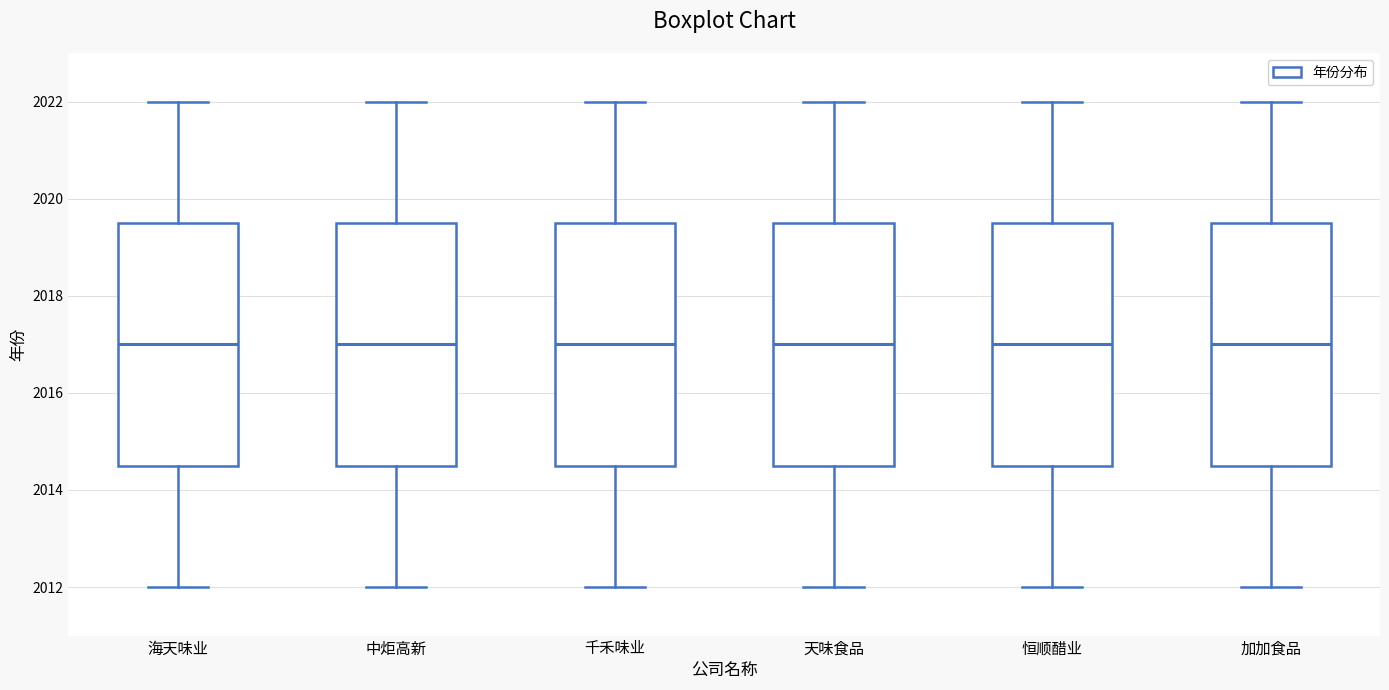

Where does the lower whisker of the box for 天味食品 end on the y-axis? The values are not printed on the chart, so give them approximately, as read against the axis.

2012.0